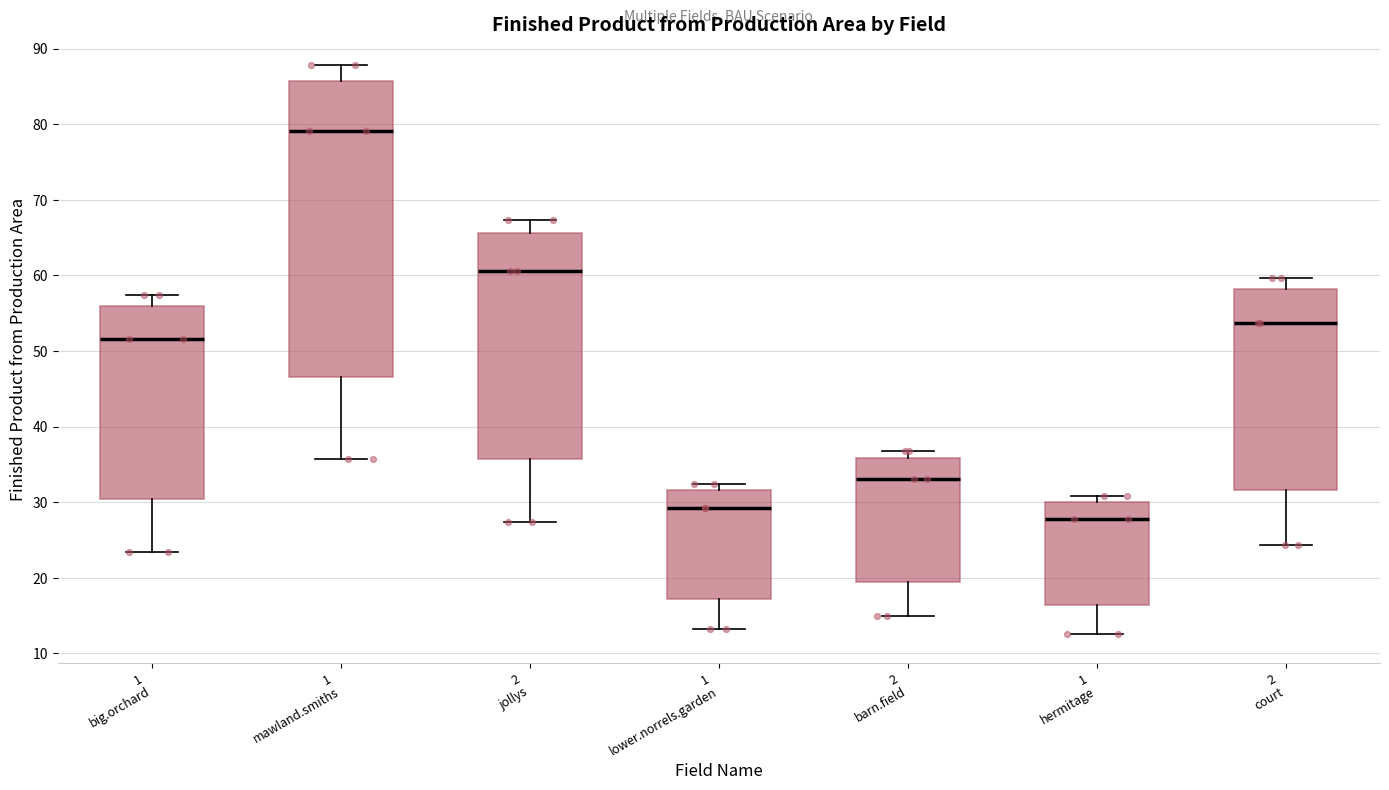

Reading left to right, read every box against the y-axis: the position of its median line, the range the box covers, and the ends of its whiskers. The values are not printed on the chart, so give them approximately, as read against the axis.

1 big.orchard: median 52, box 30 to 56, whiskers 23 to 57
1 mawland.smiths: median 79, box 47 to 86, whiskers 36 to 88
2 jollys: median 61, box 36 to 66, whiskers 27 to 67
1 lower.norrels.garden: median 29, box 17 to 32, whiskers 13 to 32 (just above the box's upper edge)
2 barn.field: median 33, box 19 to 36, whiskers 15 to 37
1 hermitage: median 28, box 16 to 30, whiskers 13 to 31
2 court: median 54, box 32 to 58, whiskers 24 to 60